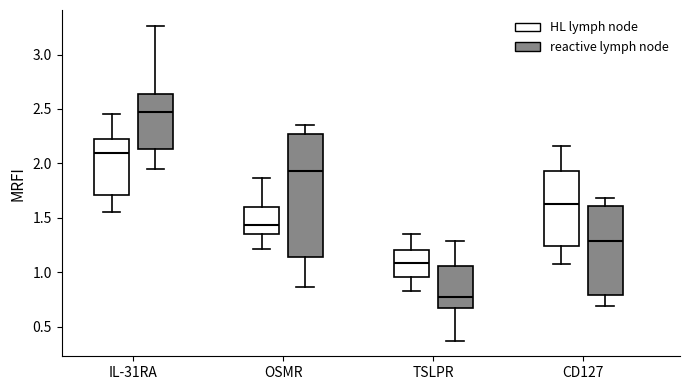

Reading left to right, transcribe this box plot: for each box, give where its median line is, the range the box spans, and where its two whiskers end, as read against the y-axis. The values are not printed on the chart, so give them approximately, as read against the axis.

IL-31RA (HL lymph node): median 2.10, box 1.70 to 2.25, whiskers 1.55 to 2.45
IL-31RA (reactive lymph node): median 2.45, box 2.15 to 2.65, whiskers 1.95 to 3.25
OSMR (HL lymph node): median 1.45, box 1.35 to 1.60, whiskers 1.20 to 1.85
OSMR (reactive lymph node): median 1.95, box 1.15 to 2.25, whiskers 0.85 to 2.35
TSLPR (HL lymph node): median 1.10, box 0.95 to 1.20, whiskers 0.85 to 1.35
TSLPR (reactive lymph node): median 0.75, box 0.65 to 1.05, whiskers 0.35 to 1.30
CD127 (HL lymph node): median 1.65, box 1.25 to 1.95, whiskers 1.10 to 2.15
CD127 (reactive lymph node): median 1.30, box 0.80 to 1.60, whiskers 0.70 to 1.70